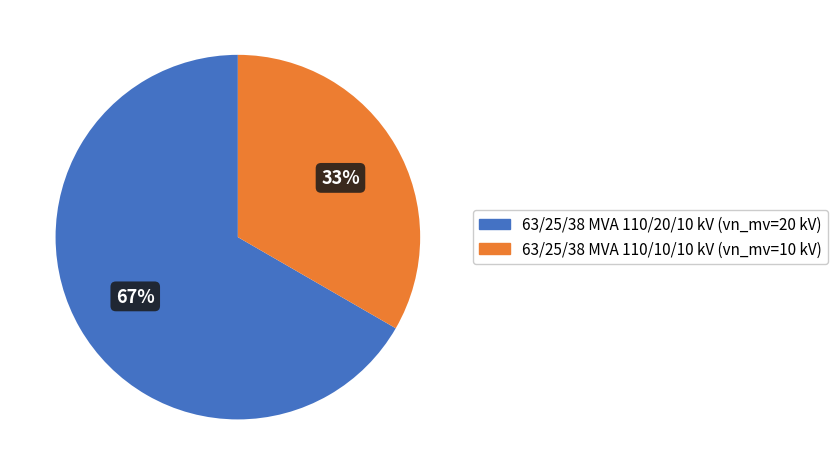

How many slices are in this pie chart?

2